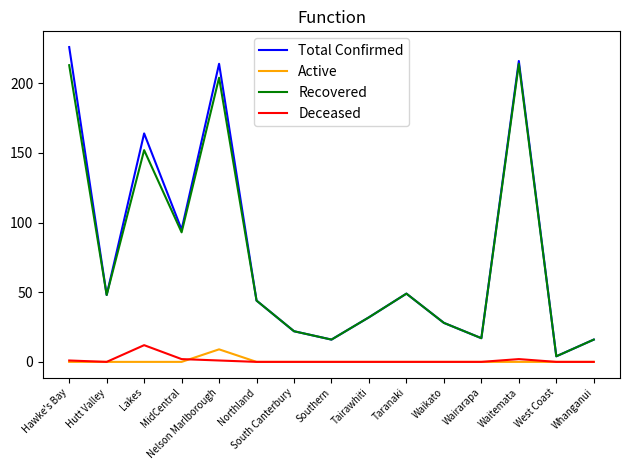

The value of Recovered at Southern is 8. True or false?

False